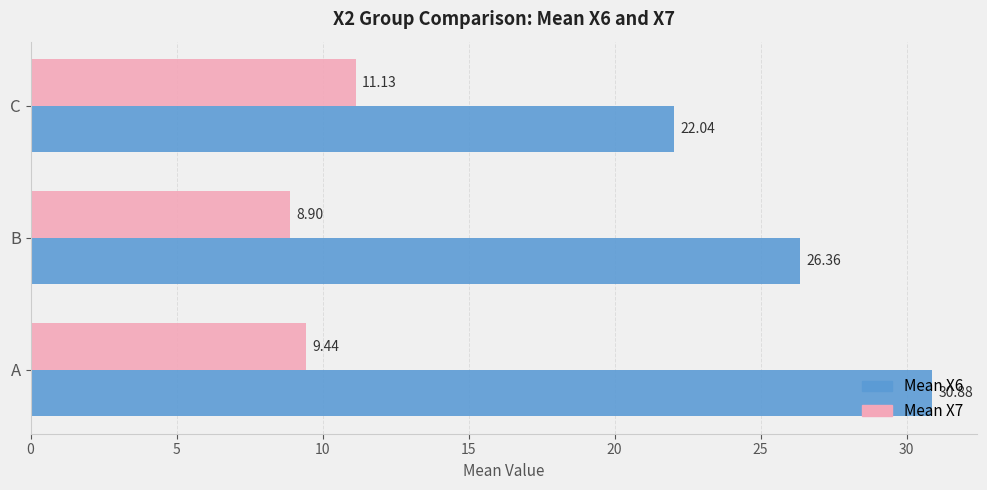

What is the average value of the Mean X6 series?

26.4